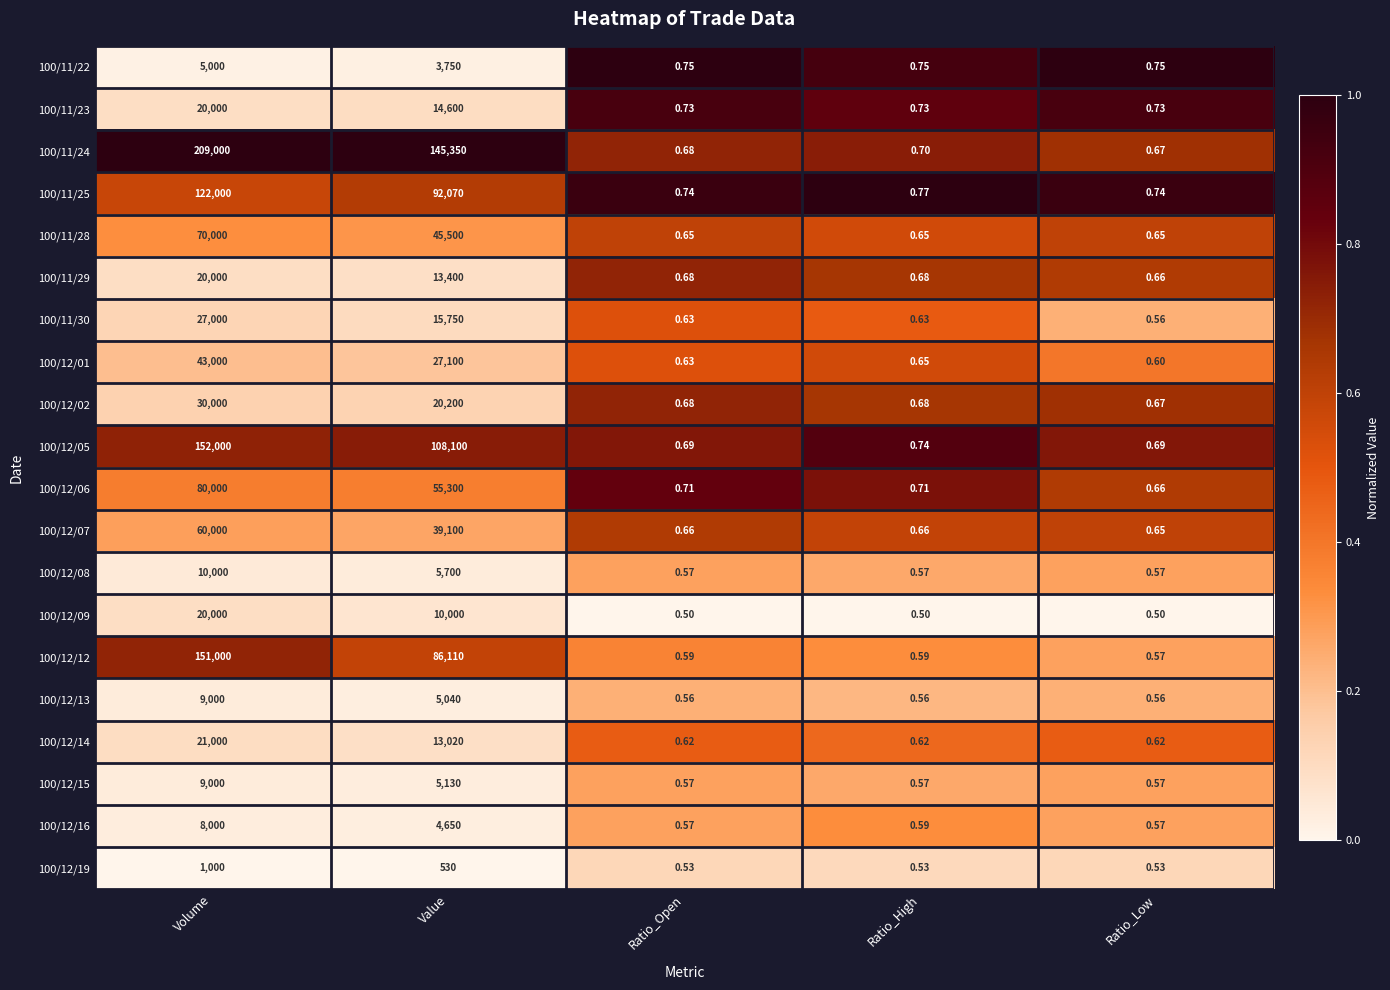

At which label is 100/11/28 closest to 35000?

Value